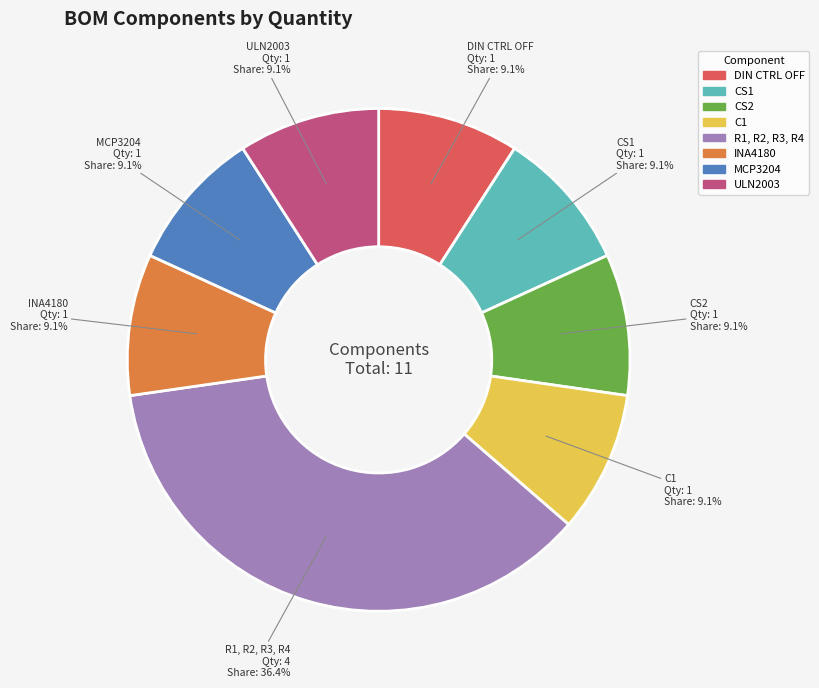

What is the total percentage of MCP3204 and C1?

18.2%